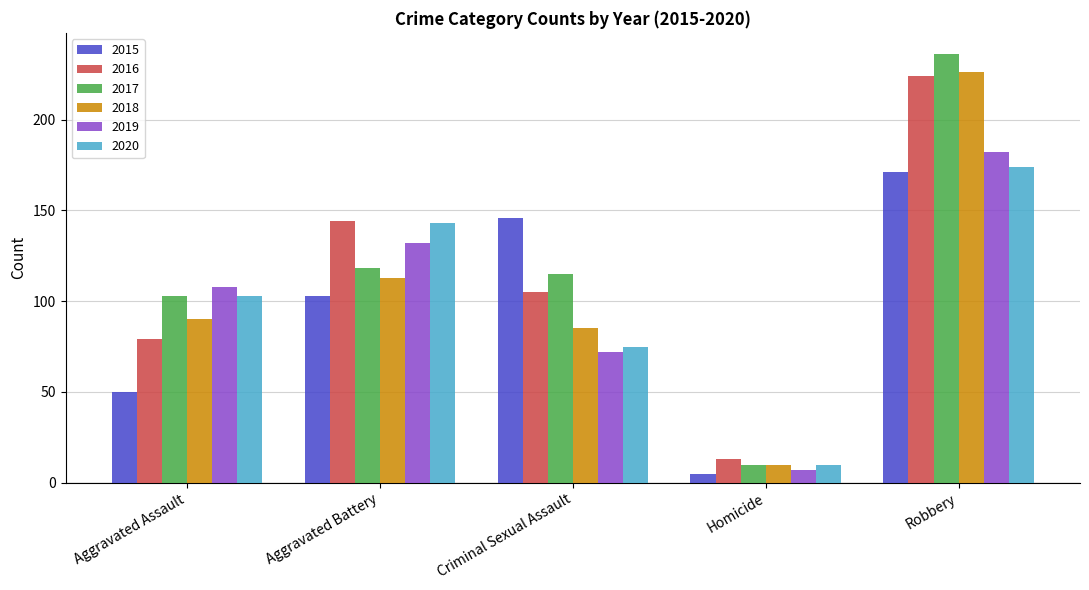

How many 2015 values are between 50 and 146?

3